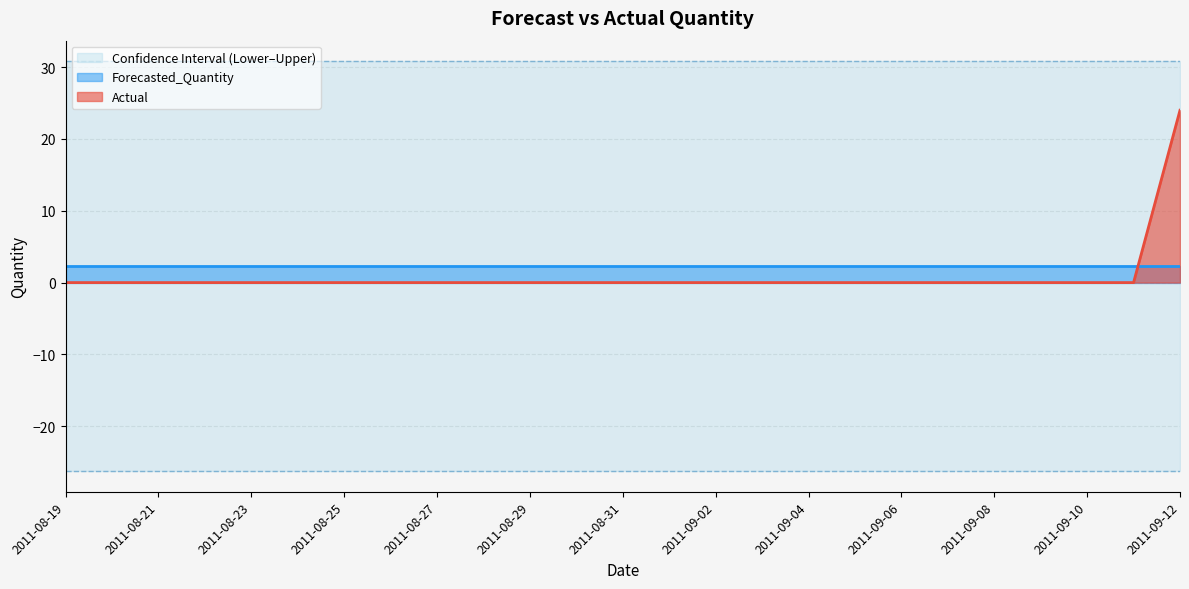

What is the total value across all series at 2011-09-01?

6.8